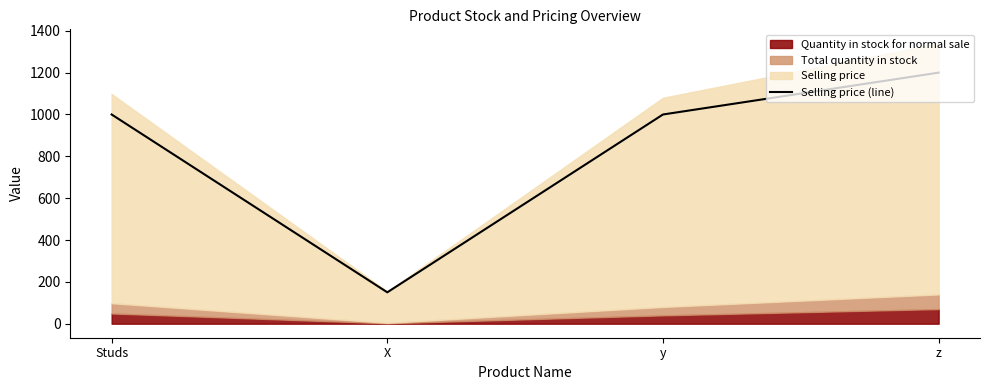

How many lines are shown in the chart?

1